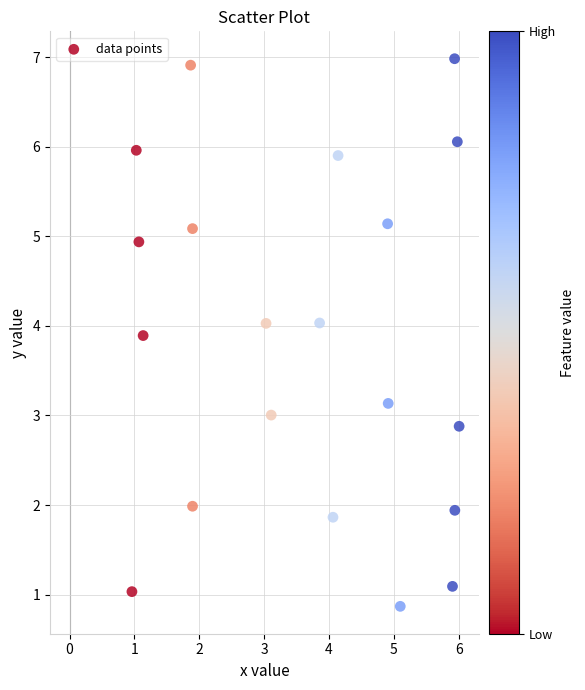

What is the range of X values (max minus min)?

5.0